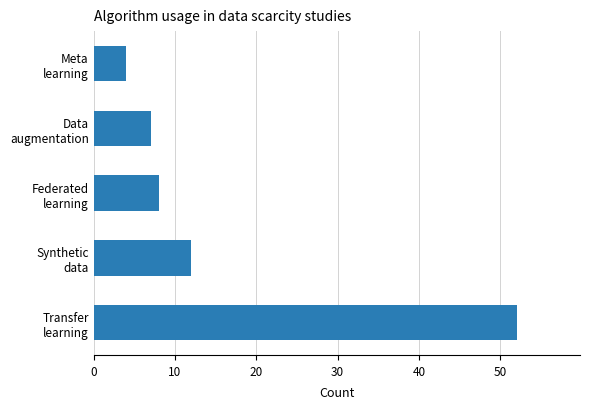

What is the difference between the maximum and minimum values?

48